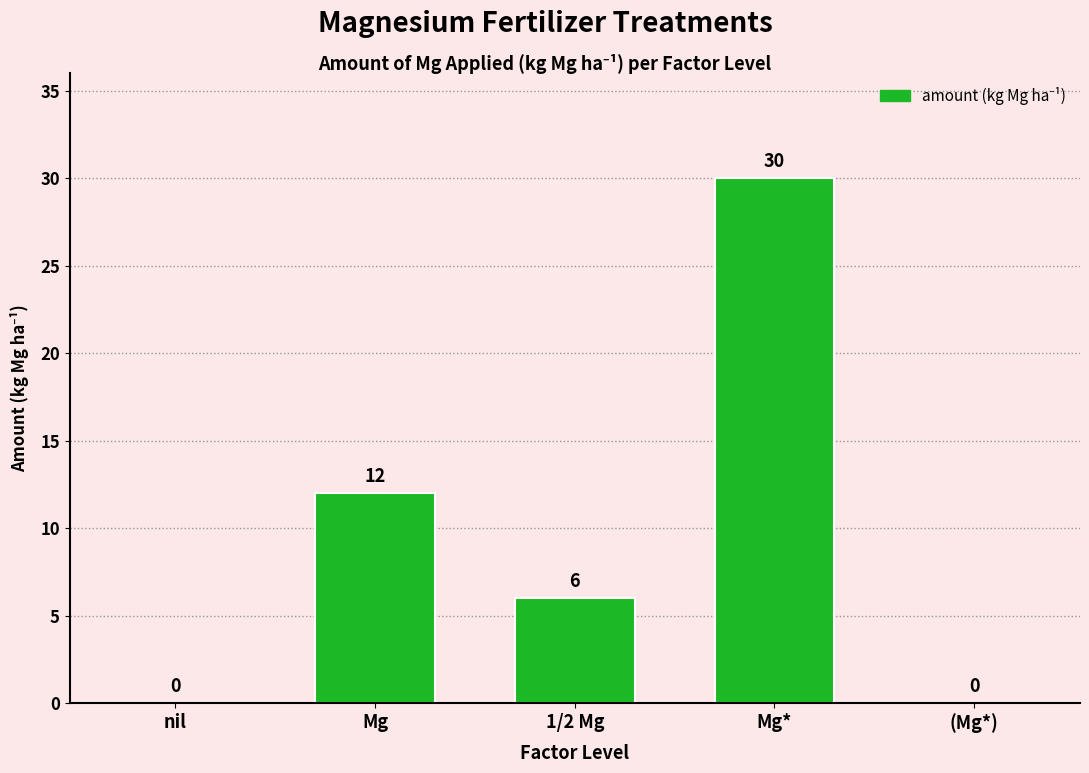

True or false: the data shows -10 at (Mg*).

False